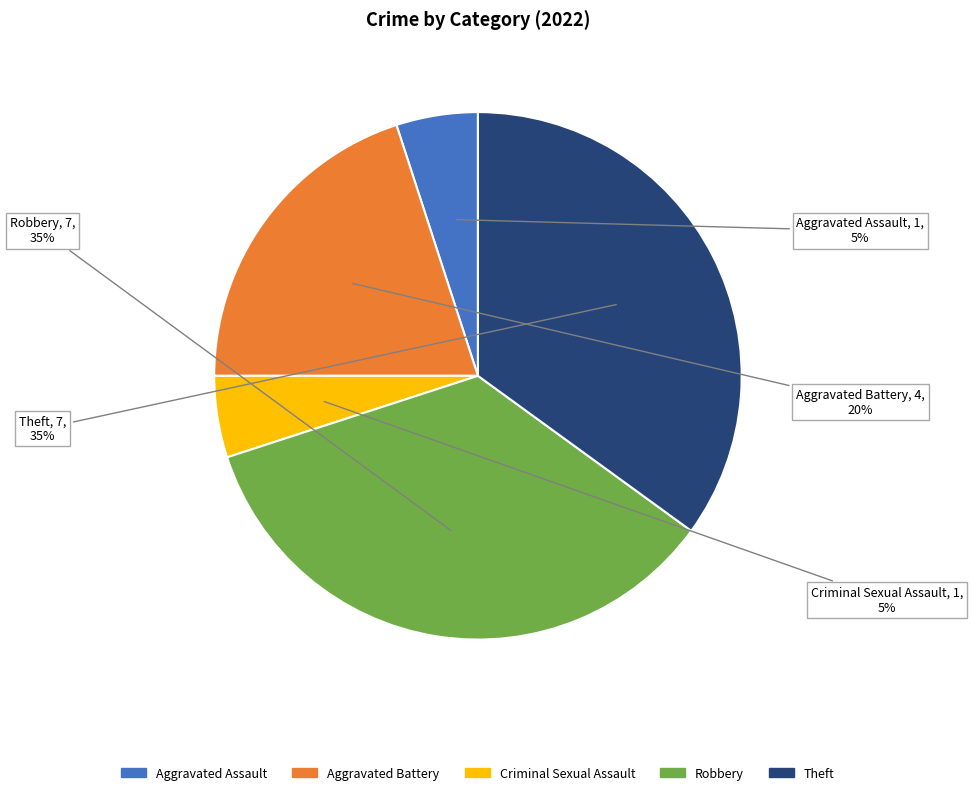

To the nearest percent, what is the average slice percentage?

20%